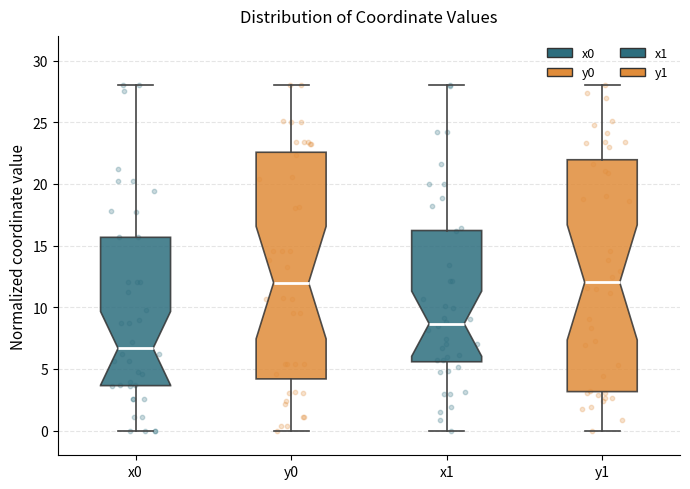

Reading left to right, read every box against the y-axis: the position of its median line, the range the box covers, and the ends of its whiskers. The values are not printed on the chart, so give them approximately, as read against the axis.

x0: median 6.5, box 3.5 to 15.5, whiskers 0.0 to 28.0
y0: median 12.0, box 4.0 to 22.5, whiskers 0.0 to 28.0
x1: median 8.5, box 5.5 to 16.0, whiskers 0.0 to 28.0
y1: median 12.0, box 3.0 to 22.0, whiskers 0.0 to 28.0